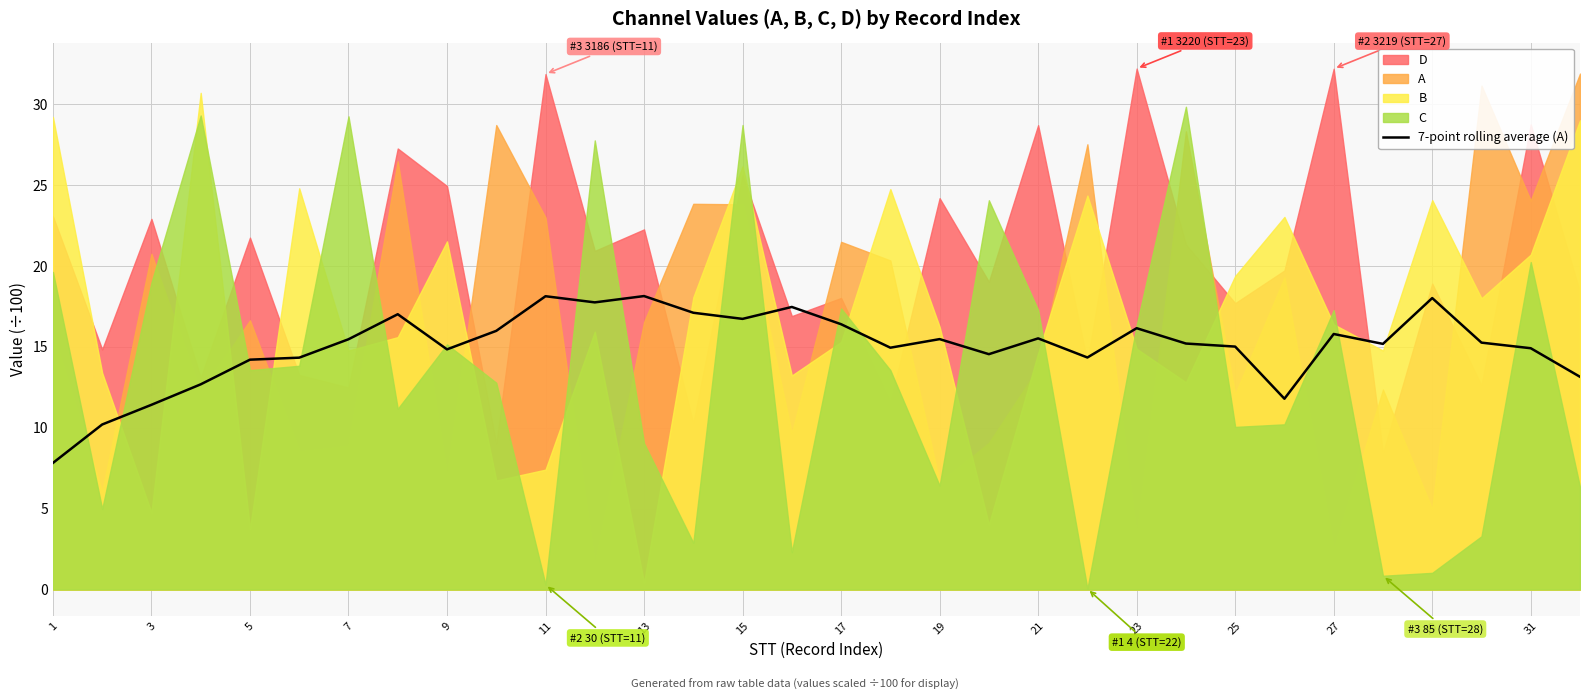

What is the lowest value of the 7-point rolling average (A) series?

7.8